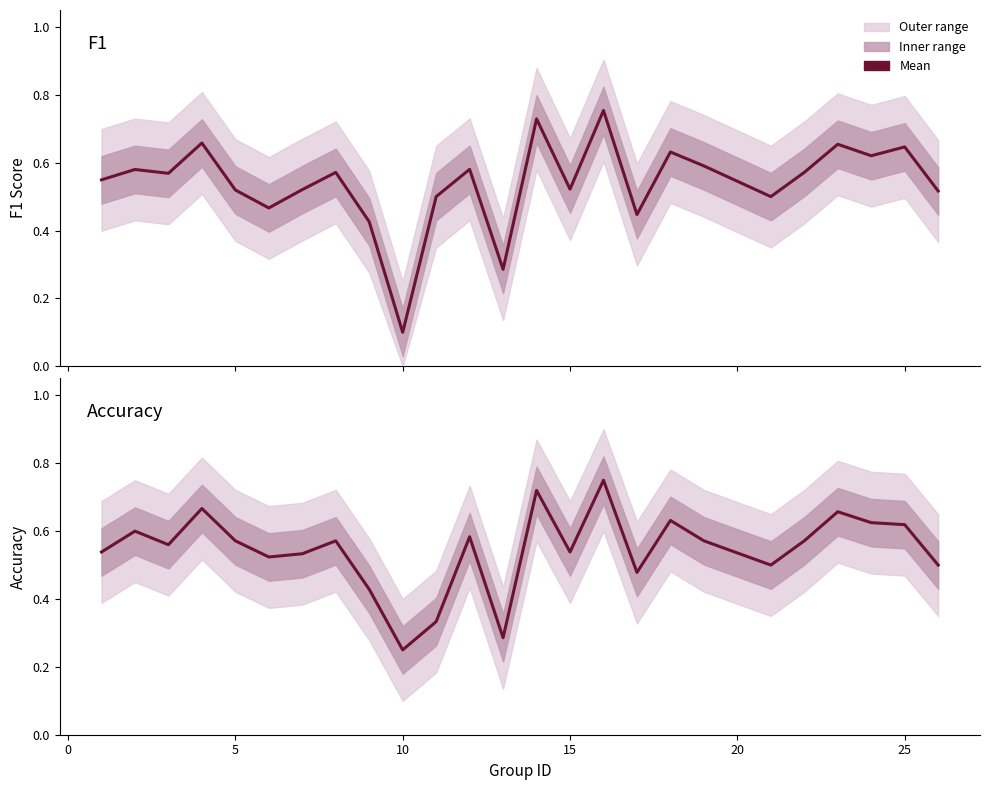

Which series has the widest spread of values?

f1